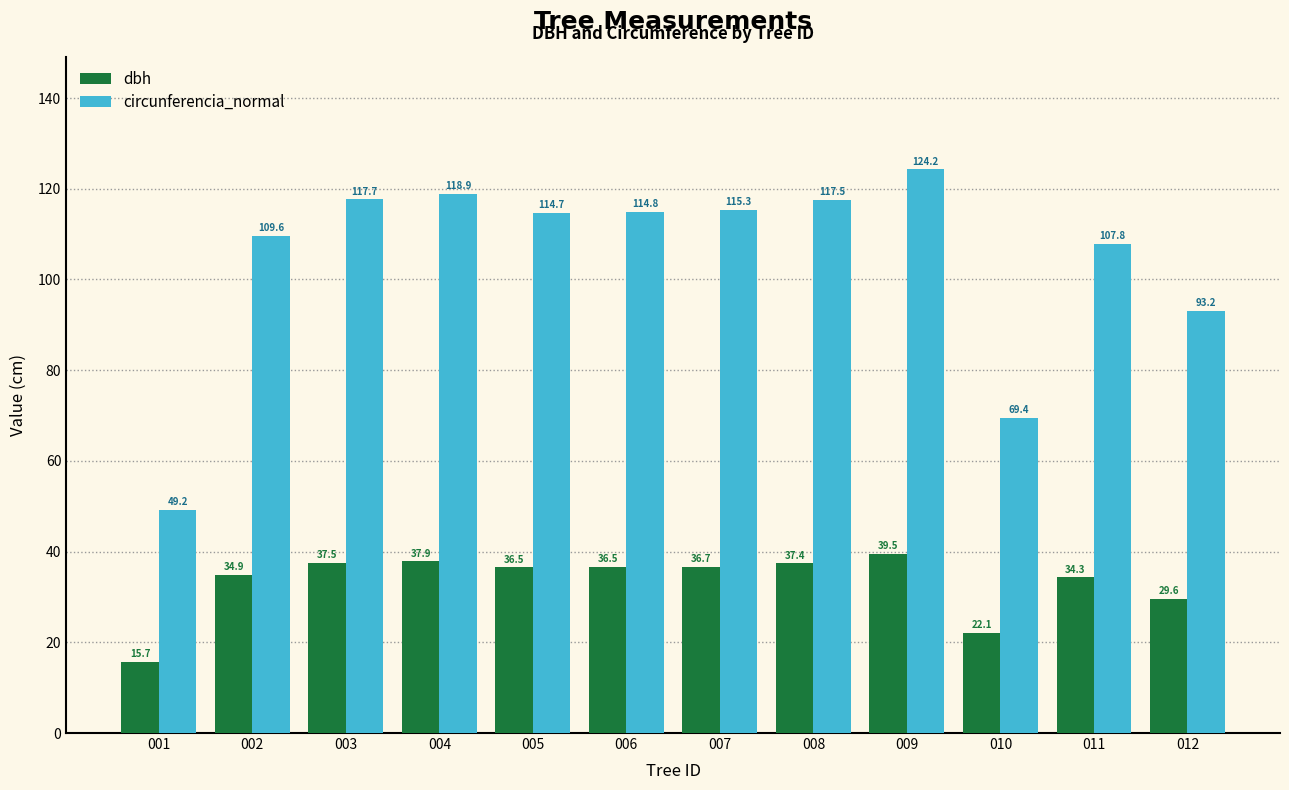

Is it true that dbh equals 37.5 at 003?

True